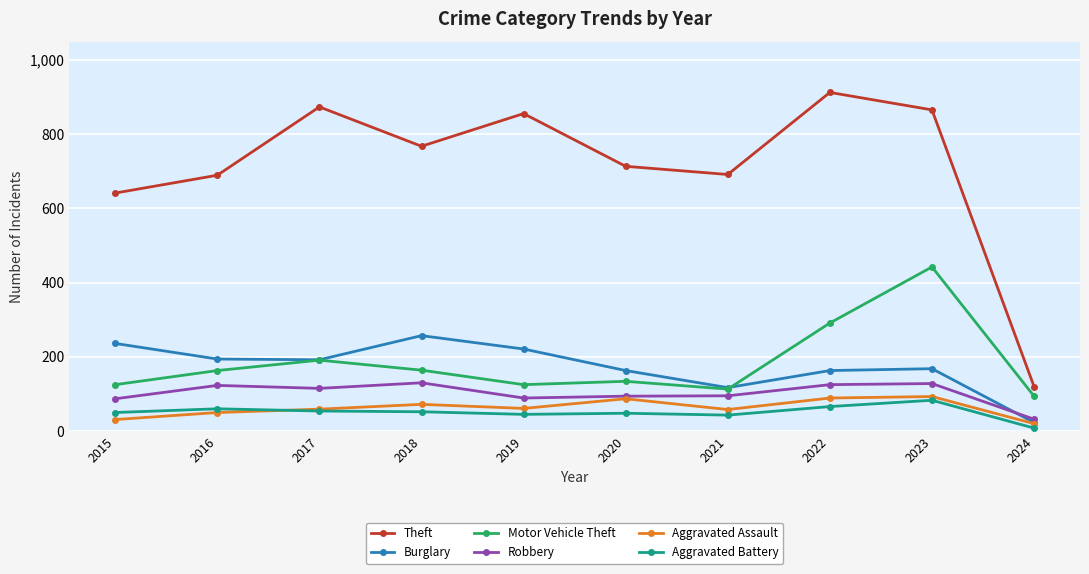

What is the approximate value of Burglary at 2019?

221